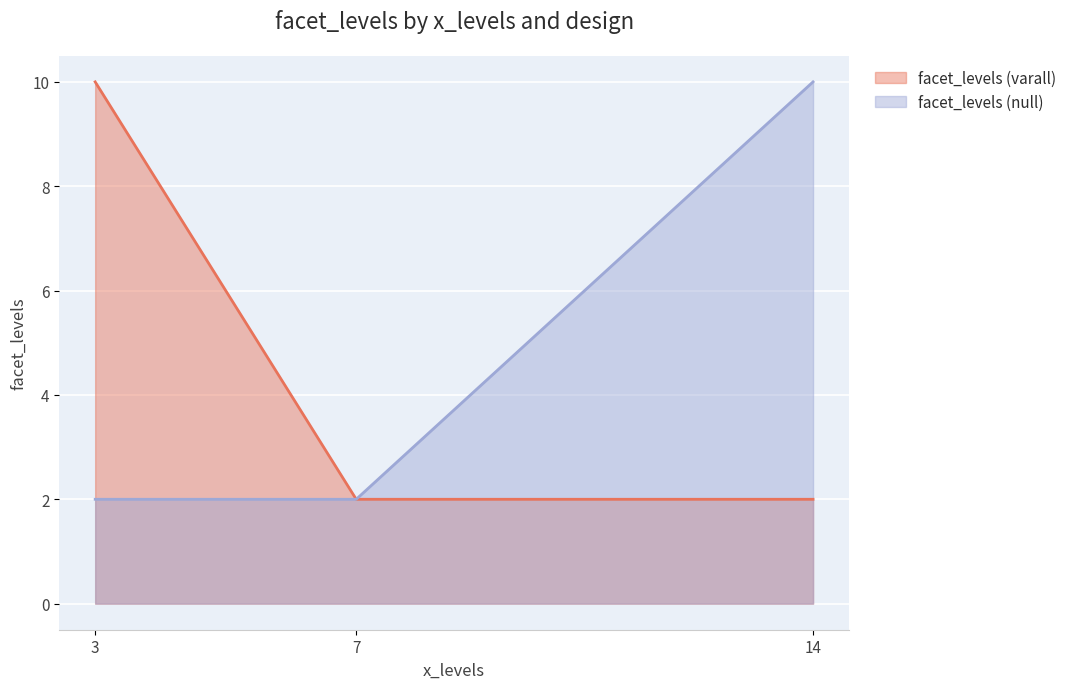

At 3, list the series in order from largest to smallest.

facet_levels (varall), facet_levels (null)